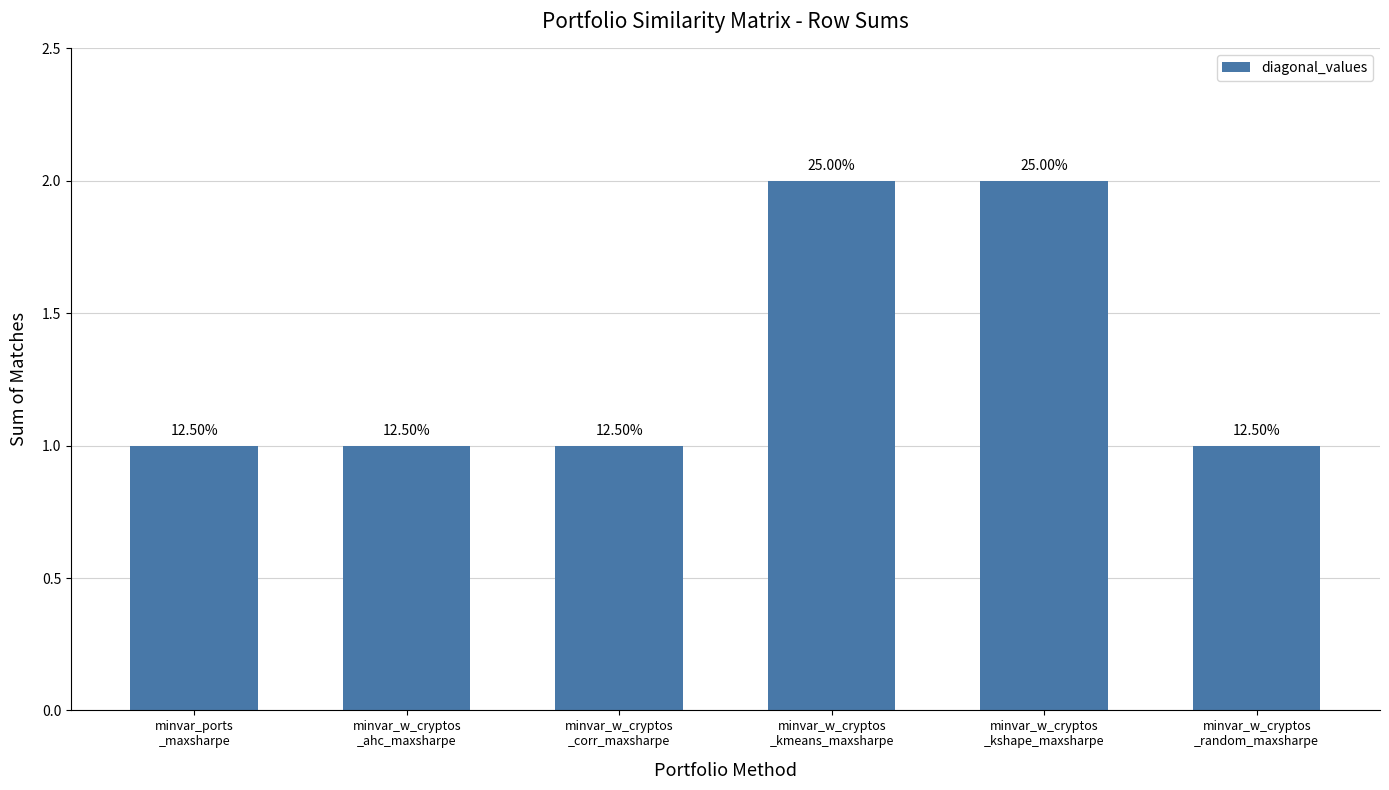

Reading left to right, what are all the values shown in this chart?

minvar_ports
_maxsharpe=1	minvar_w_cryptos
_ahc_maxsharpe=1	minvar_w_cryptos
_corr_maxsharpe=1	minvar_w_cryptos
_kmeans_maxsharpe=2	minvar_w_cryptos
_kshape_maxsharpe=2	minvar_w_cryptos
_random_maxsharpe=1